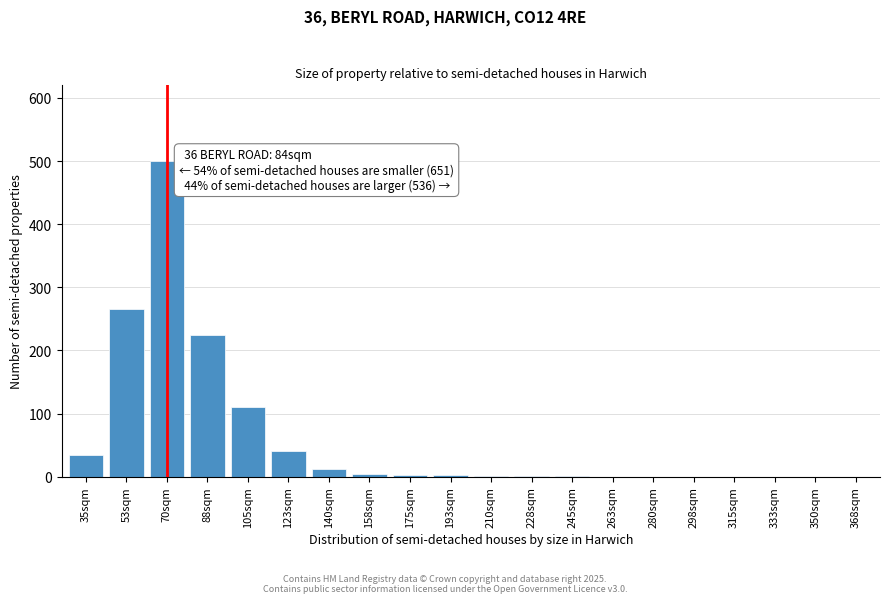

The chart shows a value of 281 at 298sqm. True or false?

False